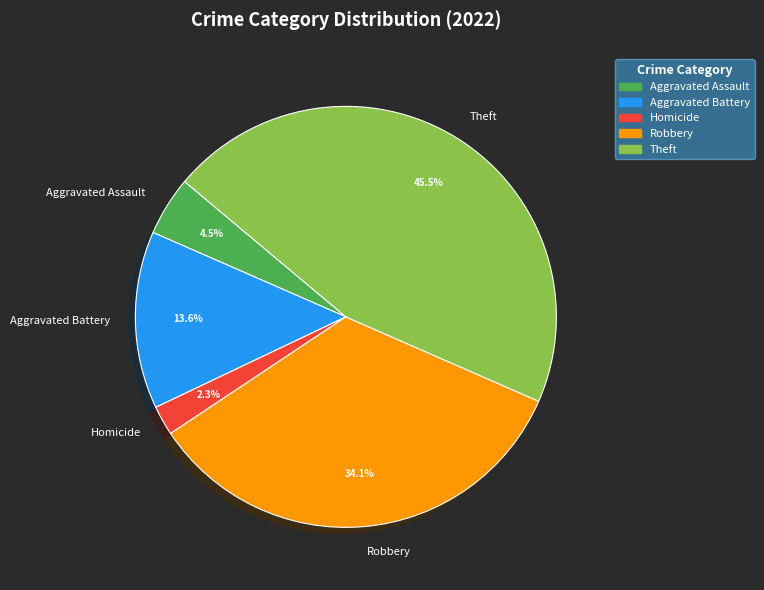

What is the total percentage of Aggravated Assault and Theft?

50.0%